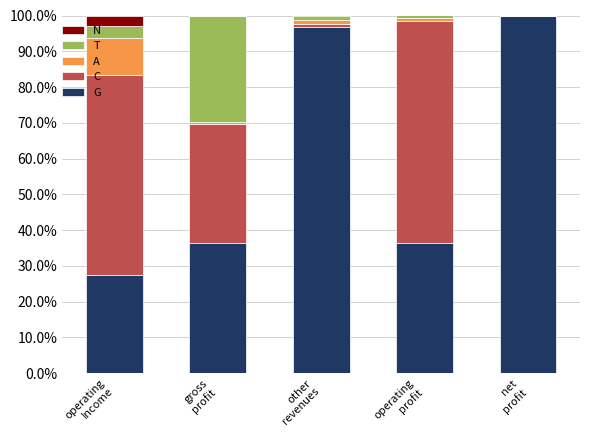

What is the highest value of the G series?

100.0